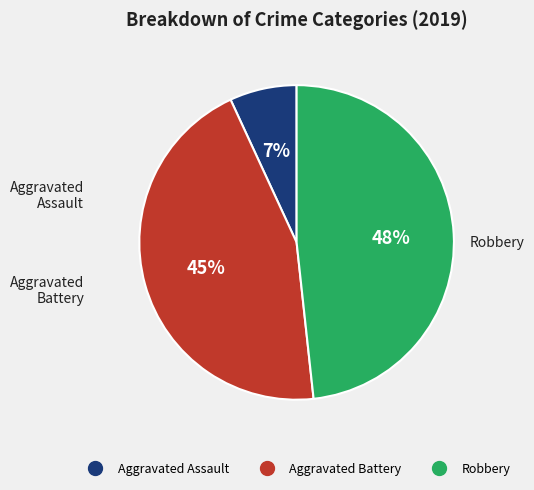

Does any single category account for the majority?

No